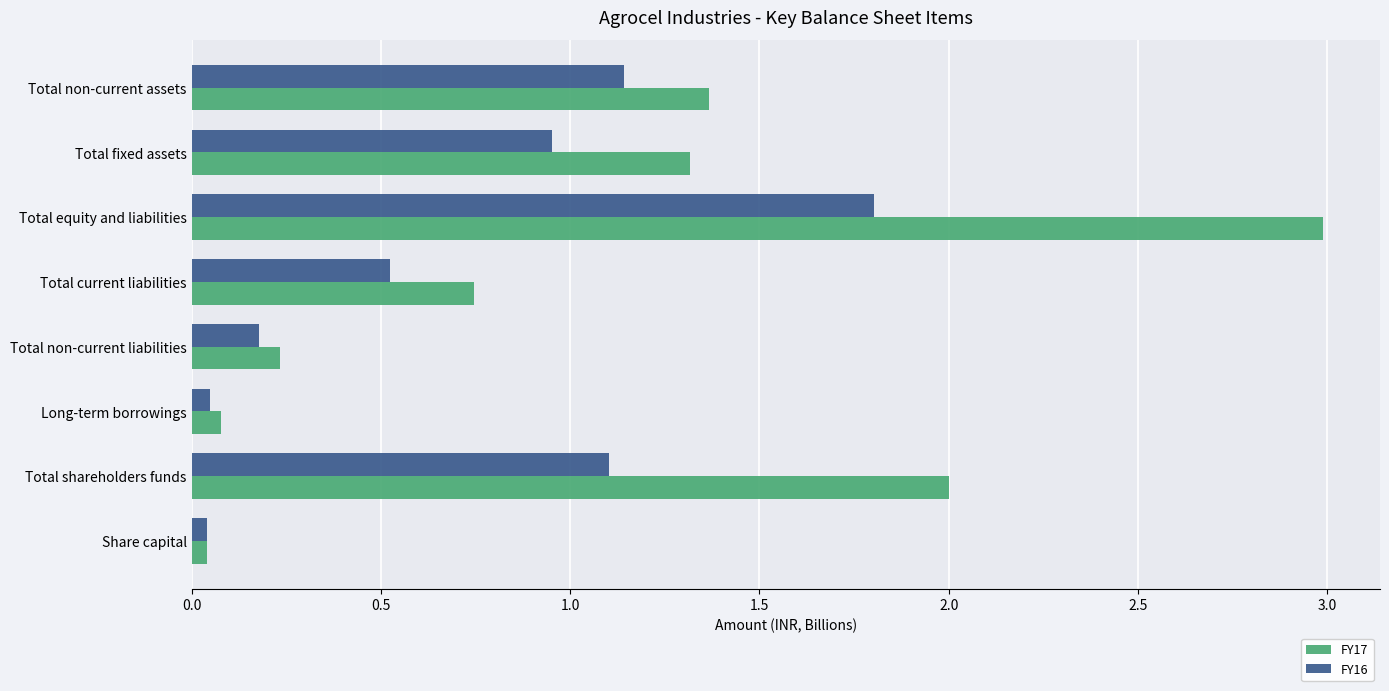

Read the FY17 value at Total fixed assets.

1.3